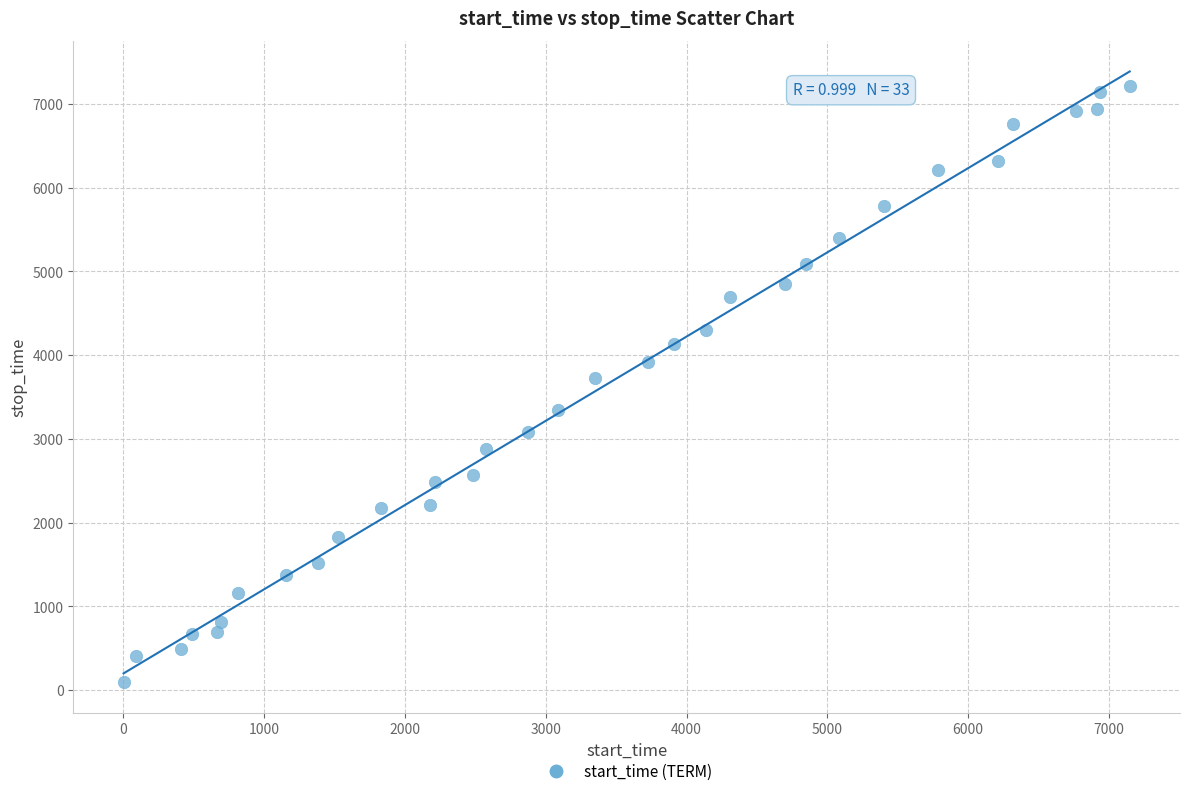

What is the range of Y values (max minus min)?

7123